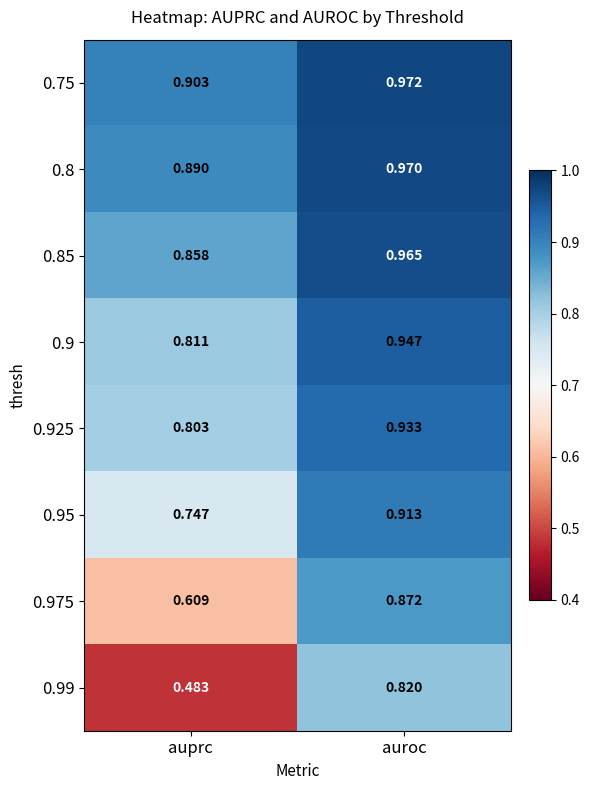

What is the total value across all series at auroc?

7.4